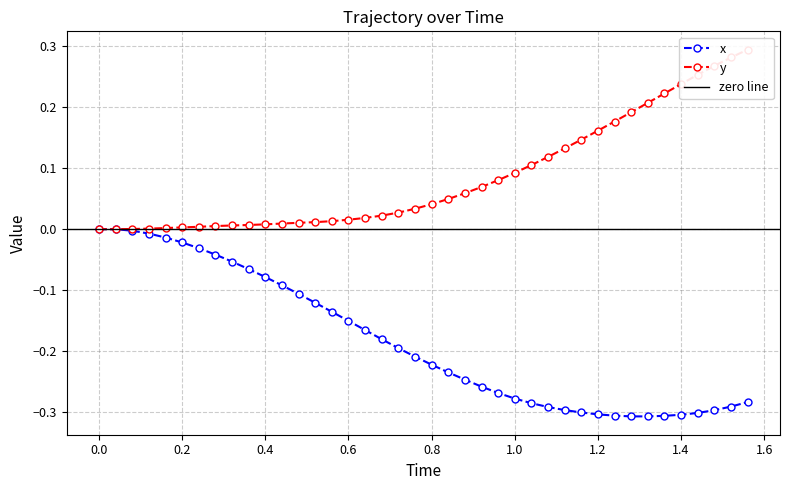

What is the value of the x point at the 17th from the left?

-0.2